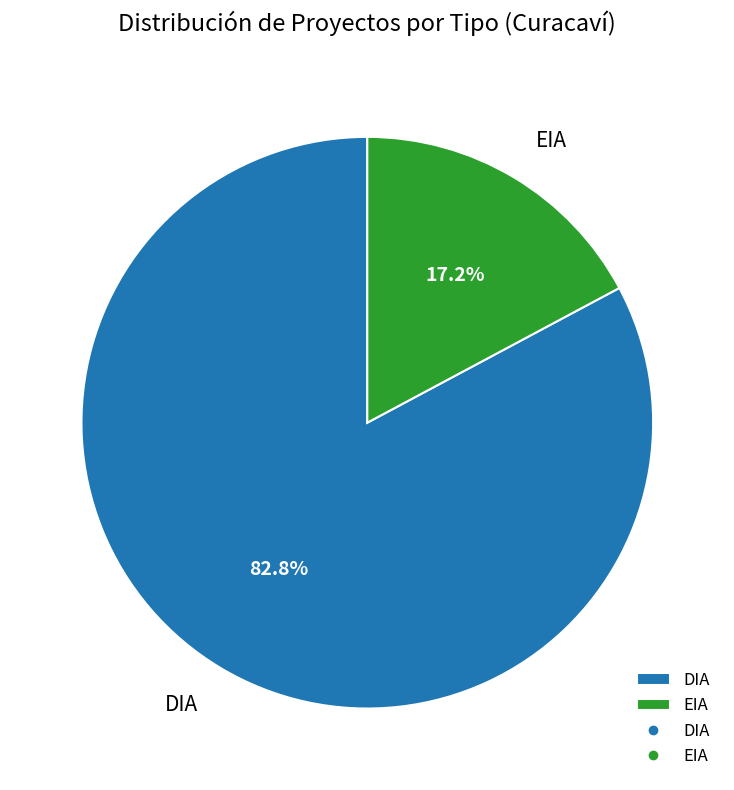

To the nearest percent, what is the average slice percentage?

50%